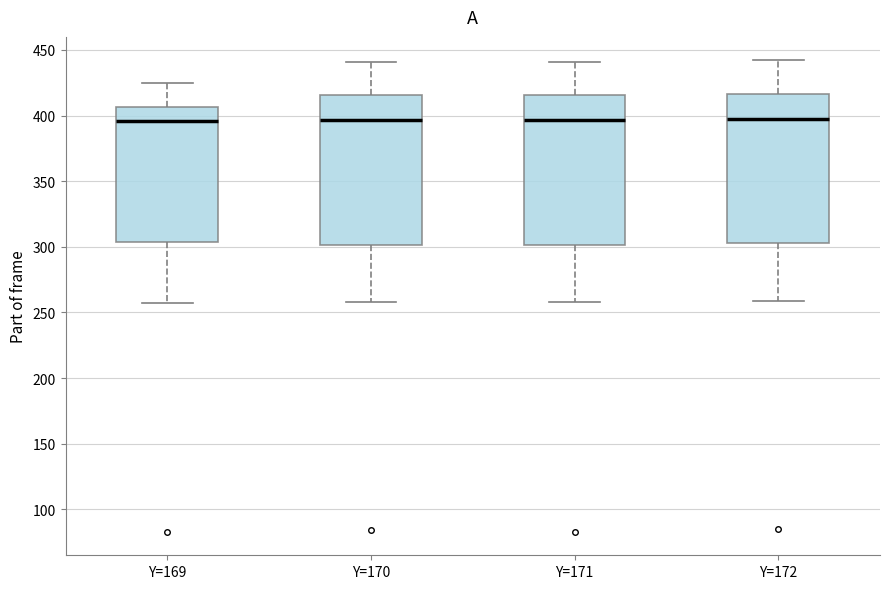

Reading left to right, transcribe this box plot: for each box, give where its median line is, the range the box spans, and where its two whiskers end, as read against the y-axis. The values are not printed on the chart, so give them approximately, as read against the axis.

Y=169: median 395, box 305 to 405, whiskers 255 to 425
Y=170: median 395, box 300 to 415, whiskers 260 to 440
Y=171: median 395, box 300 to 415, whiskers 260 to 440
Y=172: median 400, box 305 to 415, whiskers 260 to 440